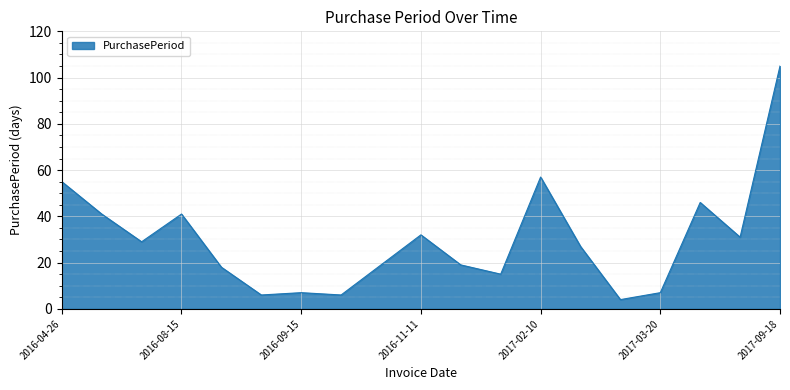

What is the difference between the maximum and minimum values?

101